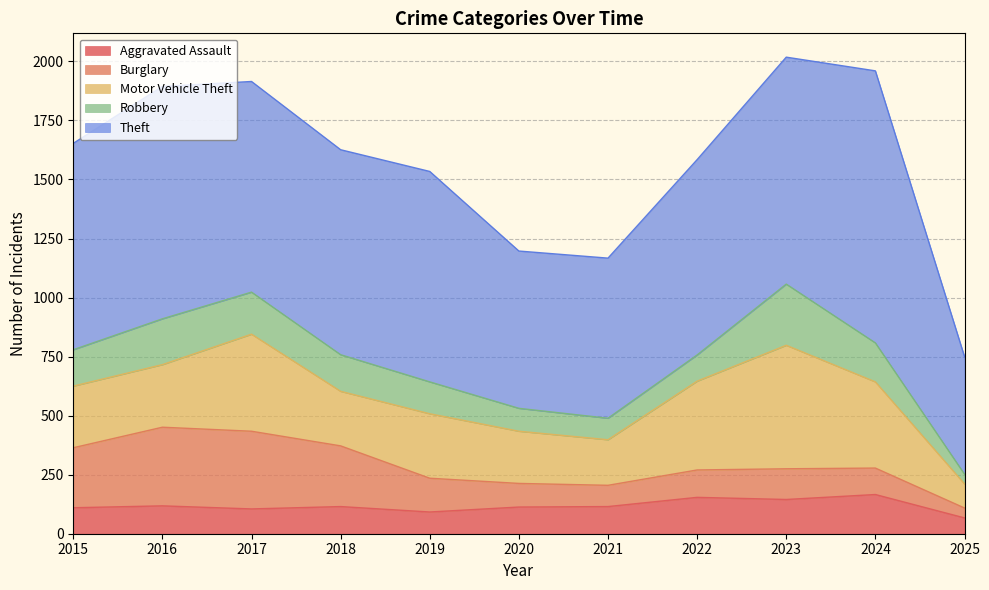

Which label corresponds to the largest value in the chart?

2024